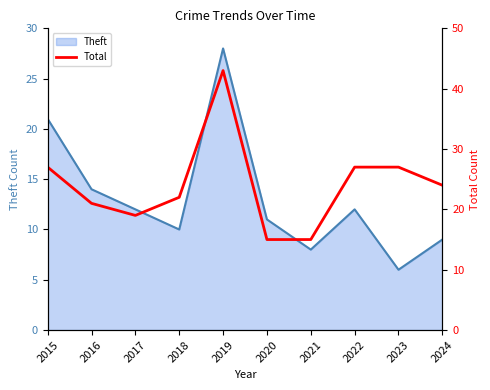

What is the sum of the values at 2022 and 2024?

51